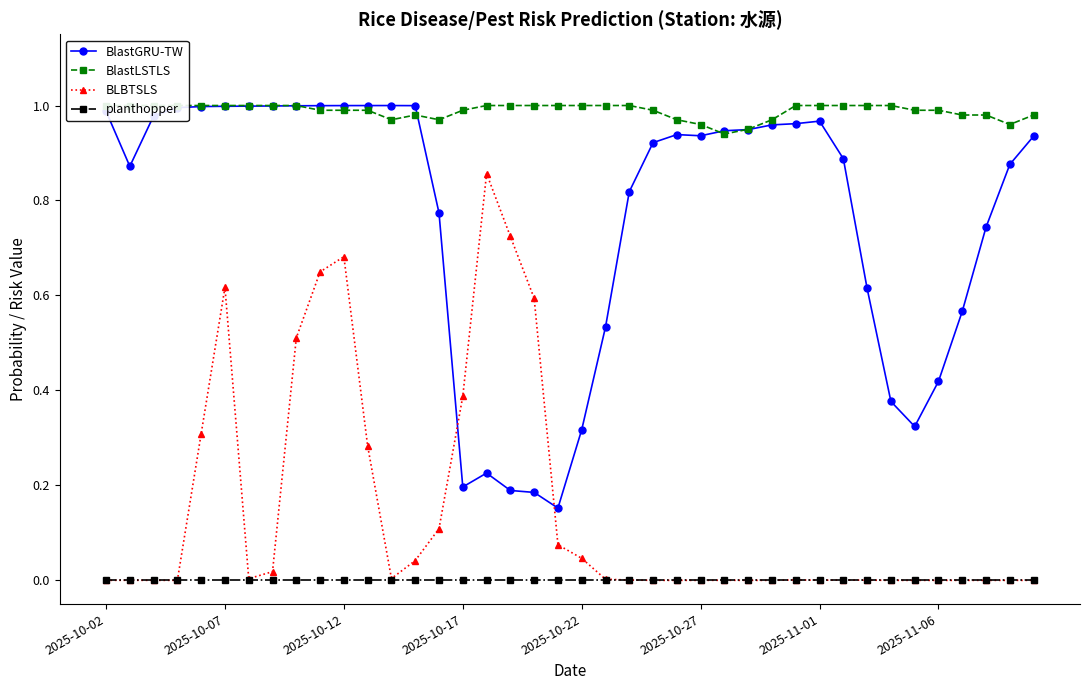

How many times do BlastGRU-TW and BLBTSLS cross each other?

2